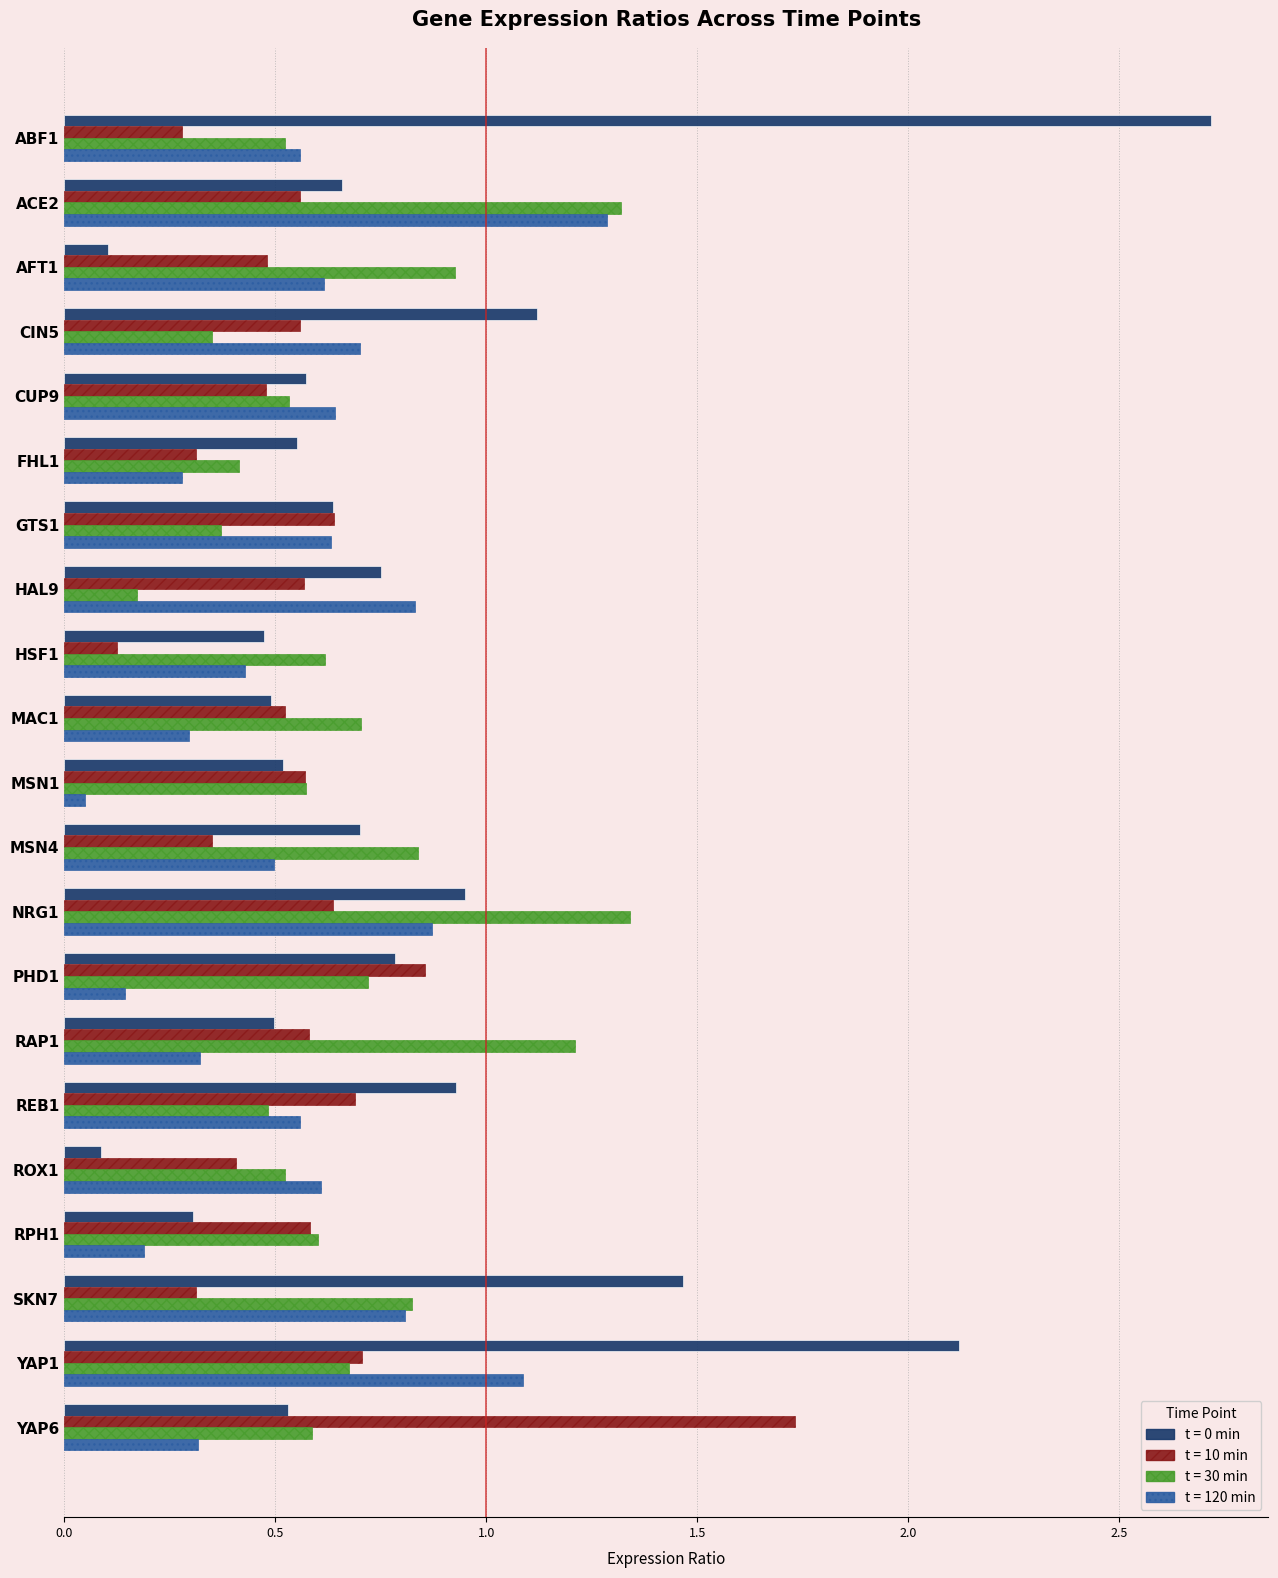

At which category does the chart reach its peak across all series?

ABF1